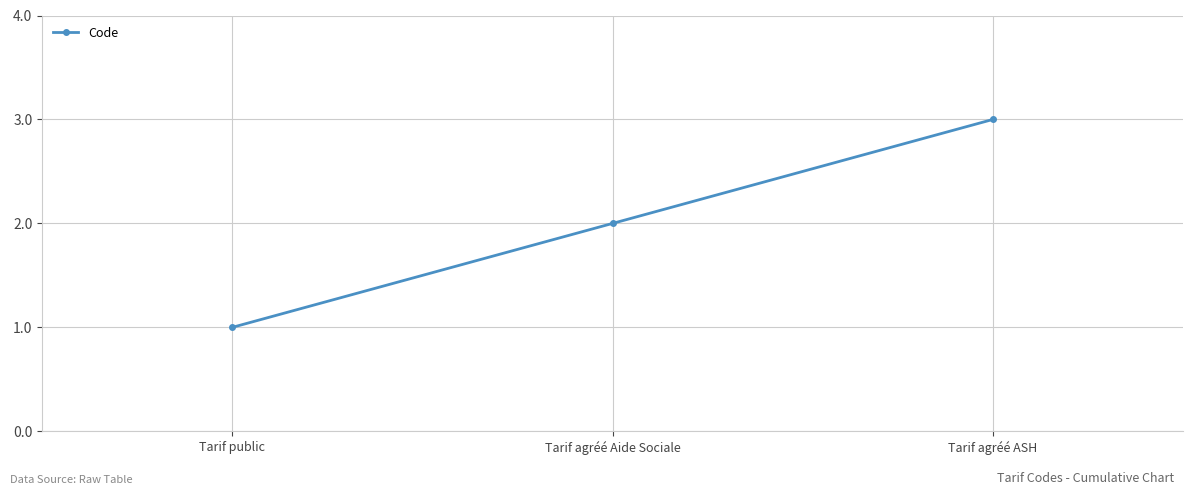

What is the greatest value displayed?

3